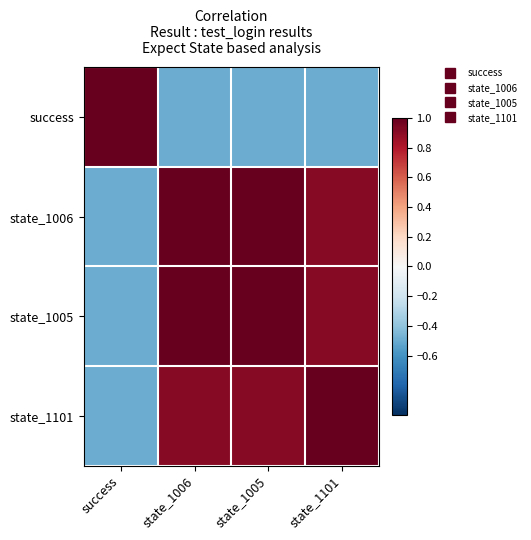

How many categories are shown in the chart?

4